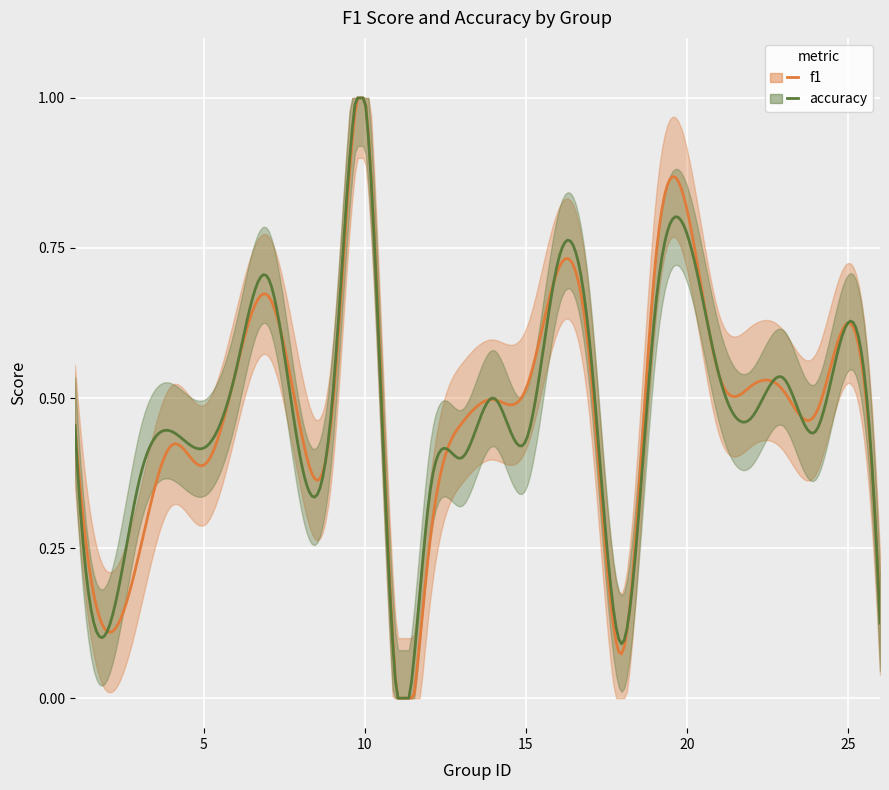

How many lines are shown in the chart?

2